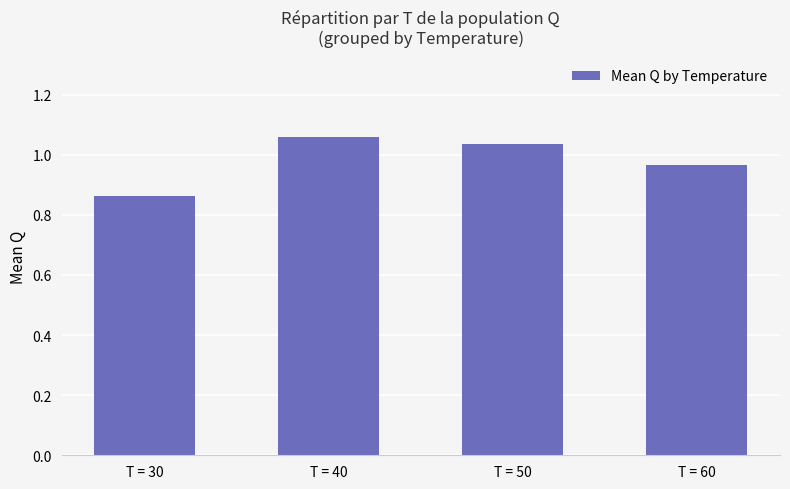

What is the difference between the maximum and minimum values?

0.2